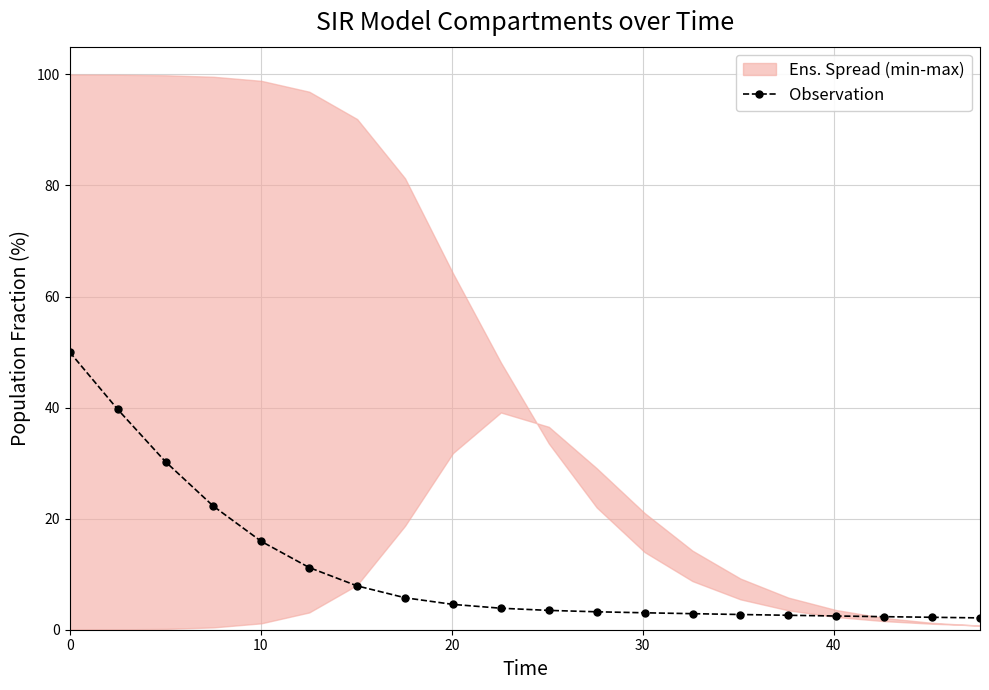

True or false: the data shows 1.7 at 15.

False